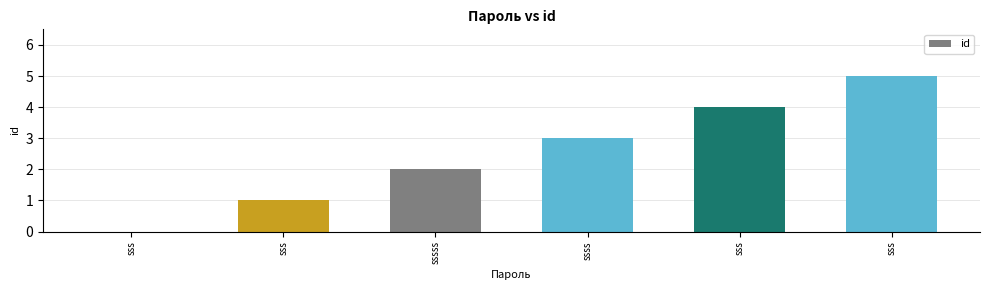

How many distinct data groups are displayed?

1